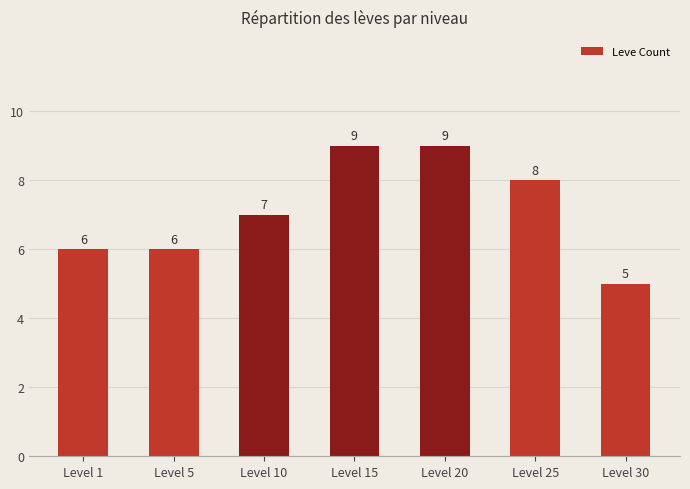

Reading left to right, list all the values displayed in this chart.

Level 1=6	Level 5=6	Level 10=7	Level 15=9	Level 20=9	Level 25=8	Level 30=5